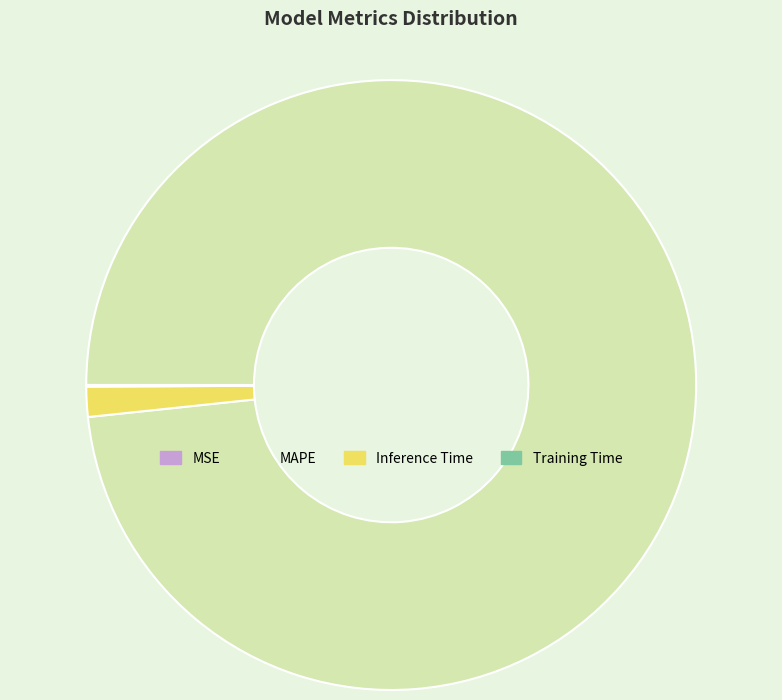

What is the majority slice?

MAPE